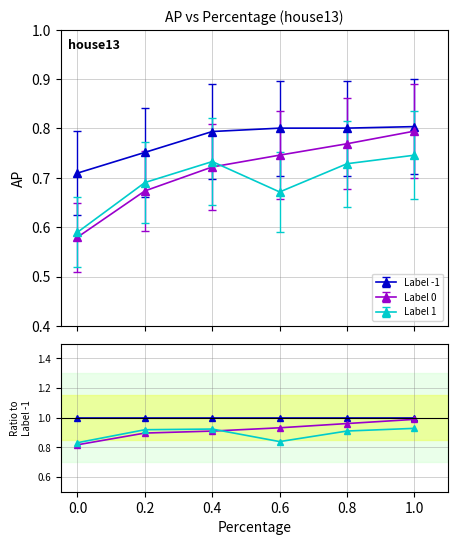

What is the minimum value shown in the chart?

0.8